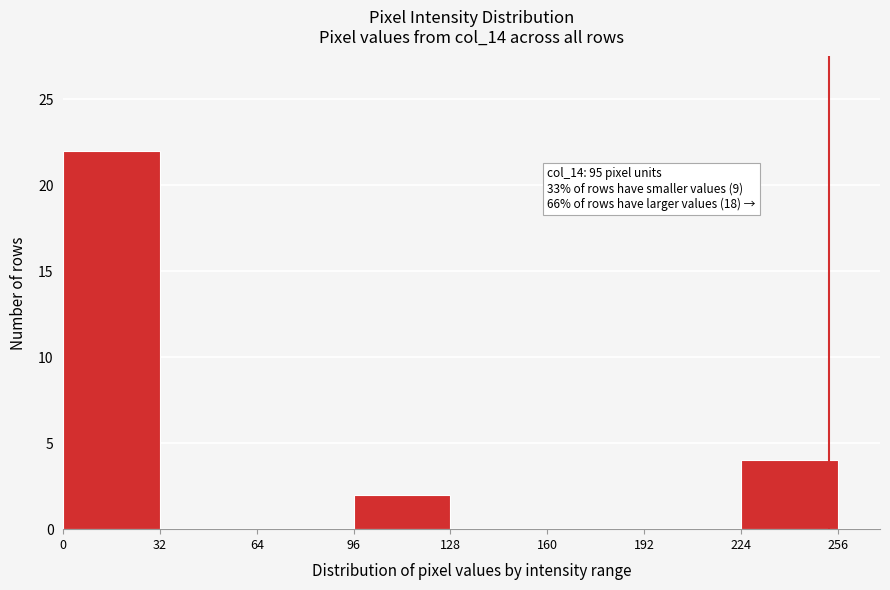

Which range on the x-axis has the tallest bar?

0 to 32